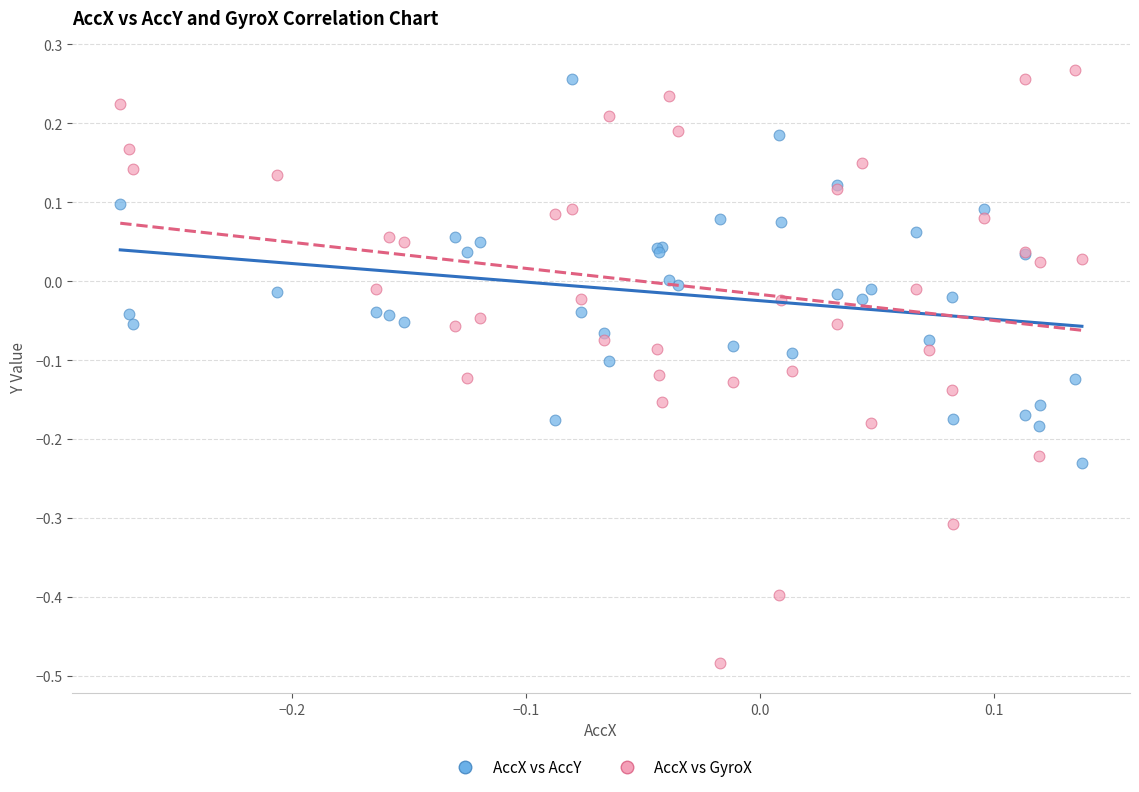

Which series has the largest Y range (max minus min)?

AccX vs GyroX